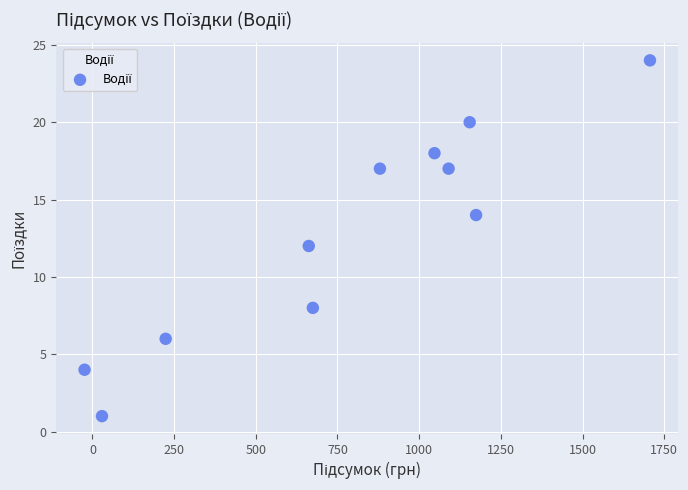

What is the average Y value?

13